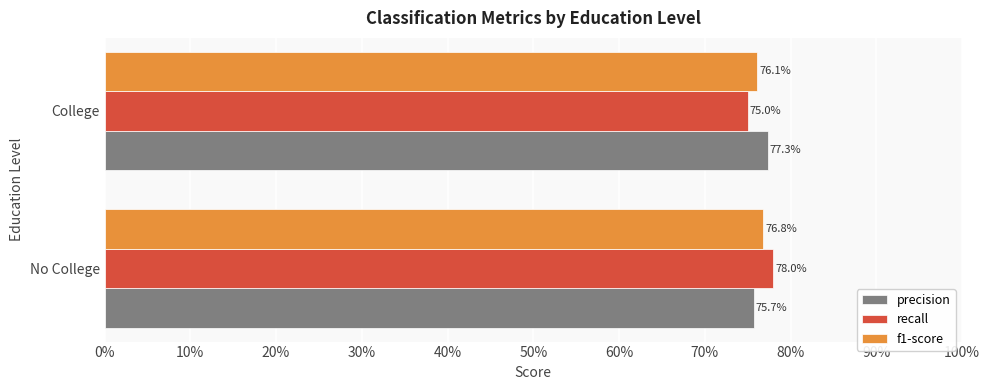

What are all the series names shown in the legend?

precision, recall, f1-score